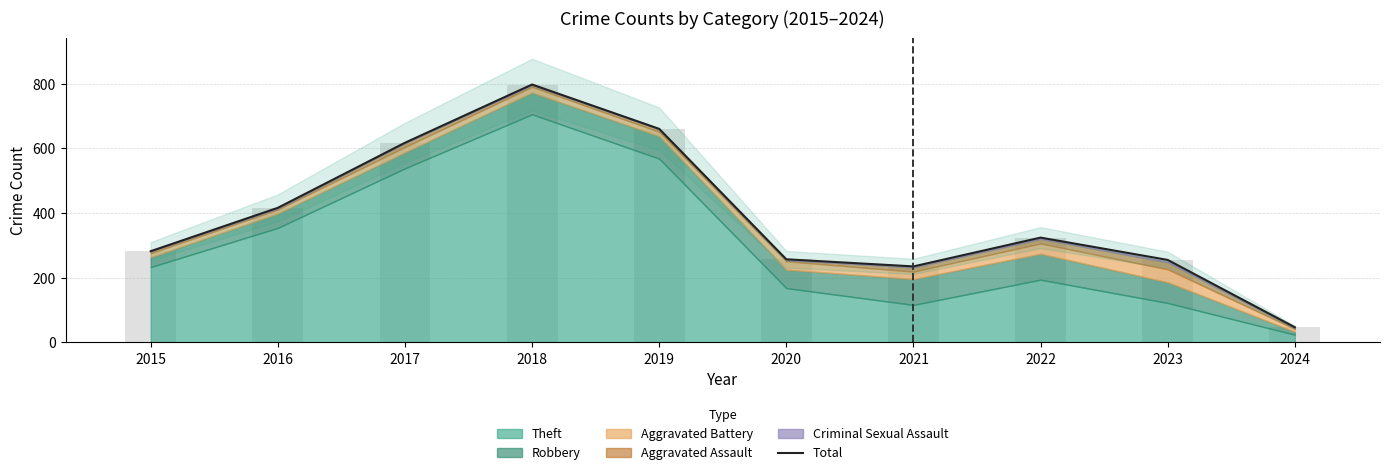

List the labels in order of value, largest first.

2018, 2019, 2017, 2016, 2022, 2015, 2020, 2023, 2021, 2024